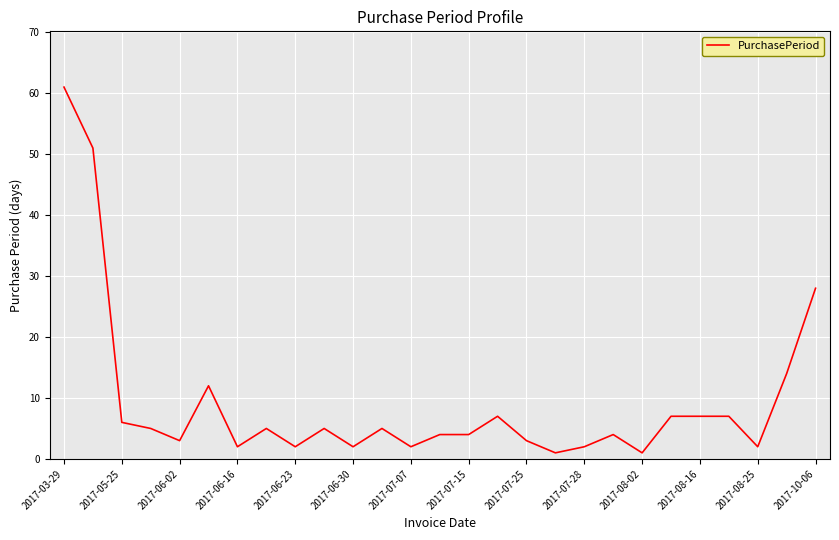

What is the difference between the maximum and minimum values?

60